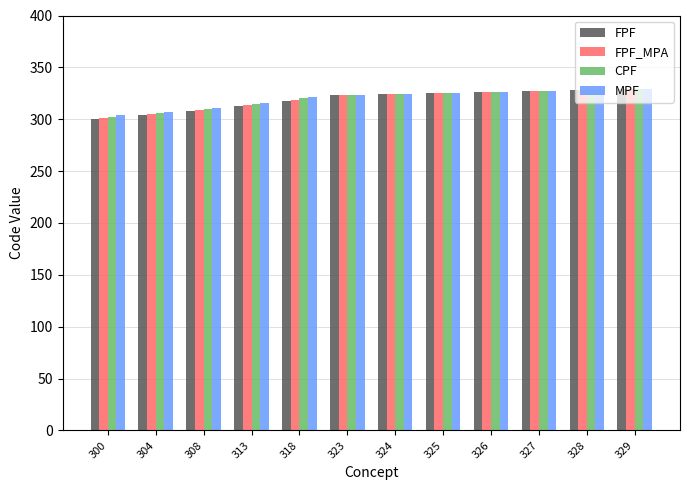

Is it true that FPF_MPA equals 436 at 325?

False